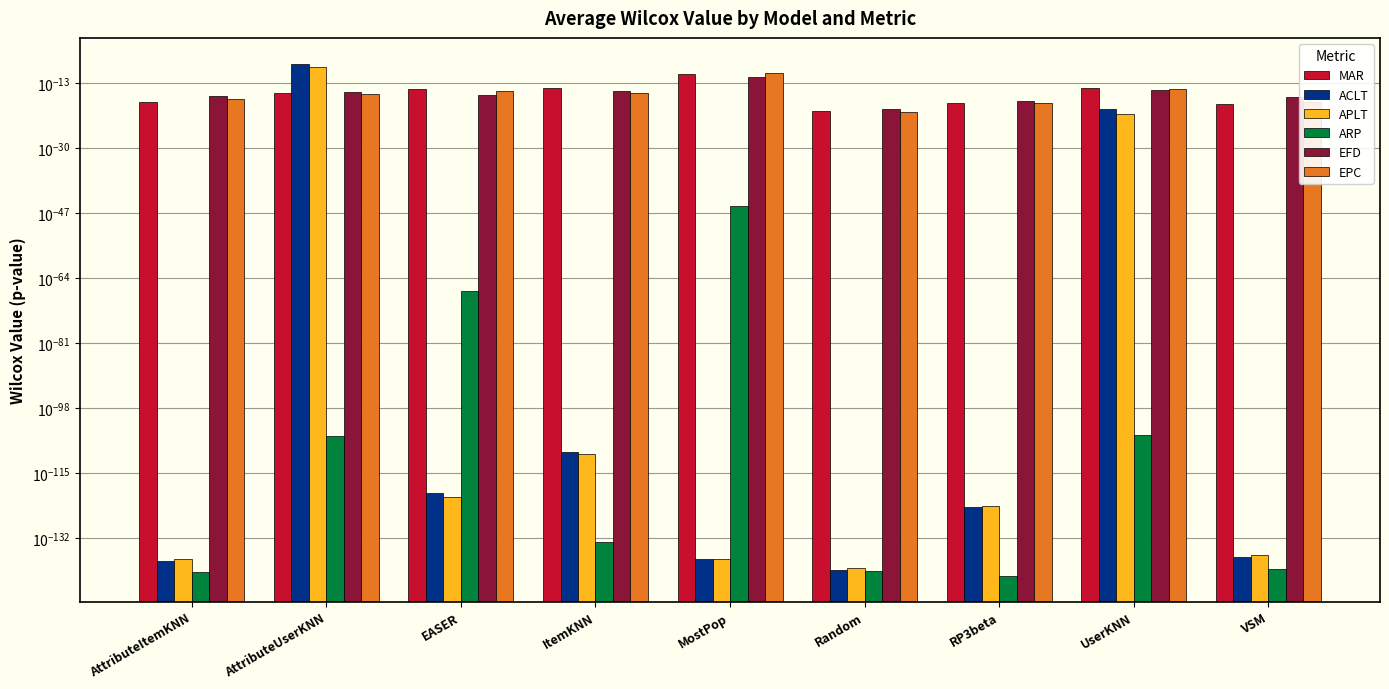

Which series has the largest total across all categories?

ACLT